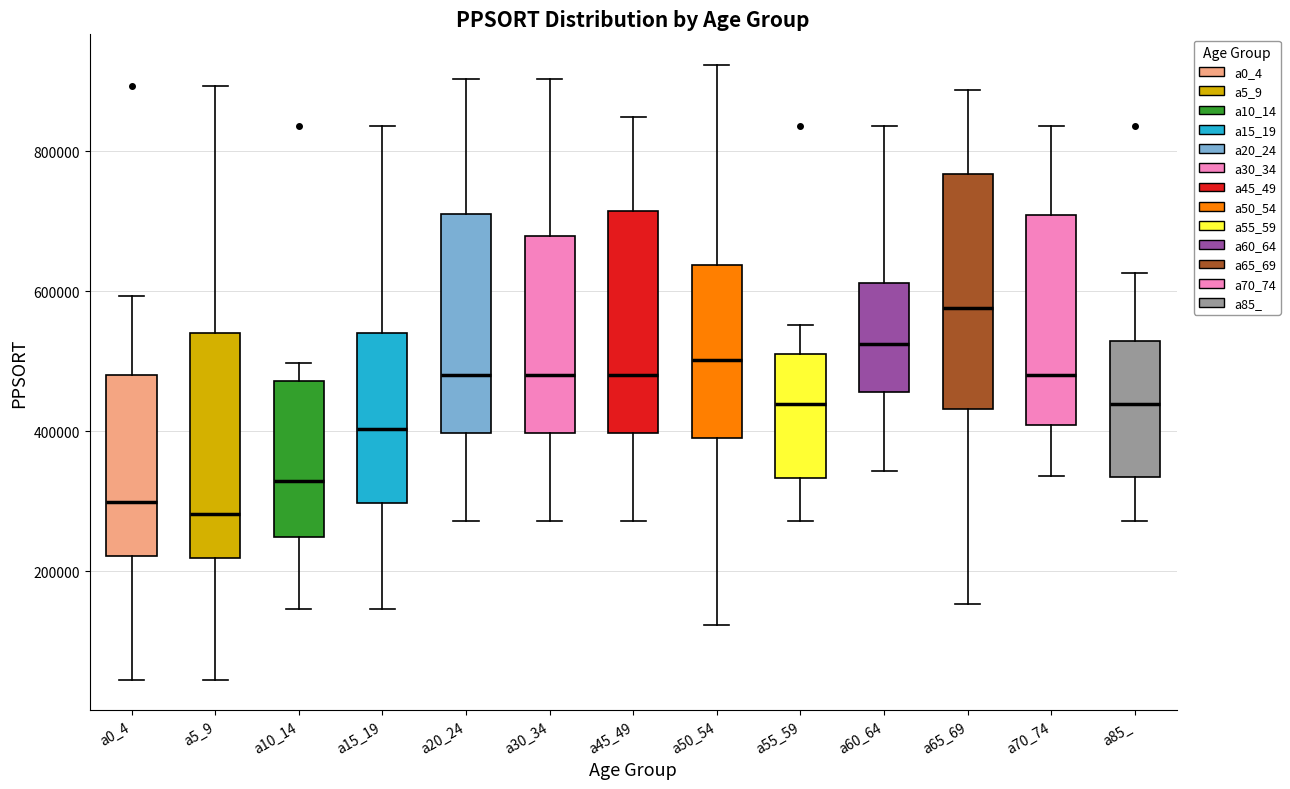

Where does the lower whisker of the box for a85_ end on the y-axis? The values are not printed on the chart, so give them approximately, as read against the axis.

280000